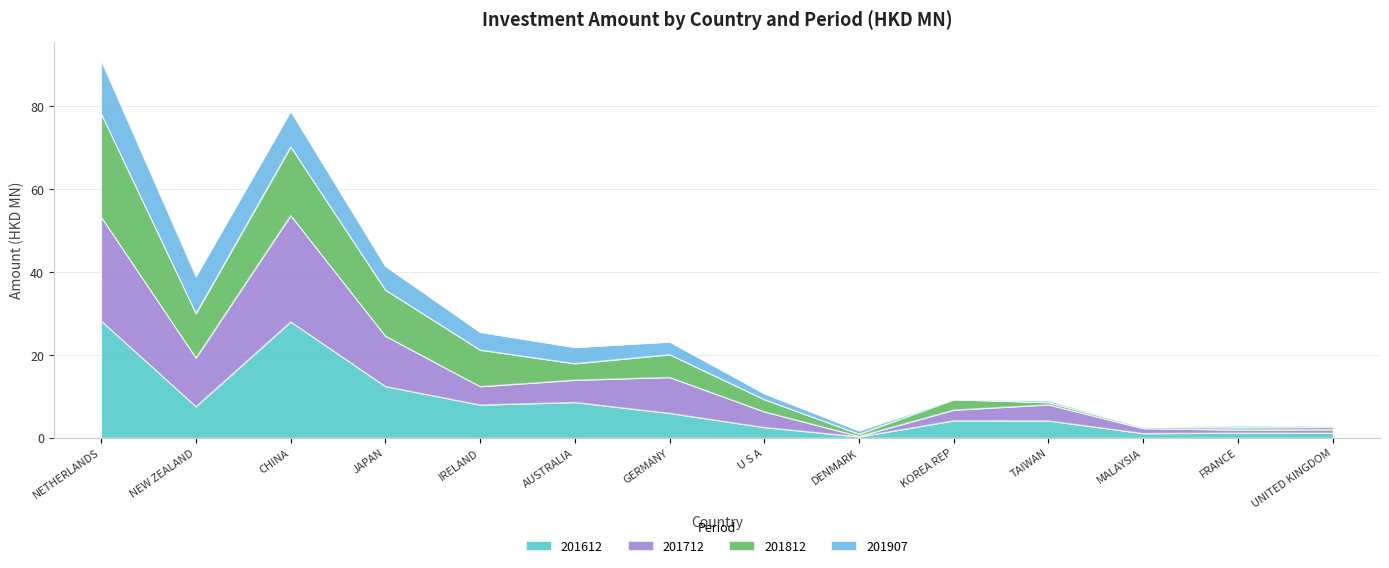

What are all the series names shown in the legend?

201612, 201712, 201812, 201907